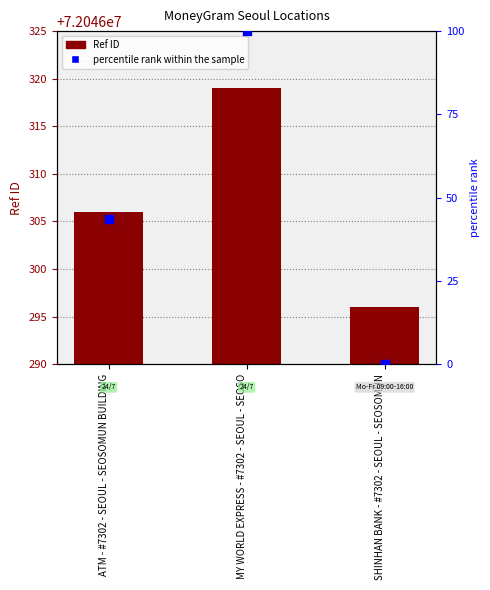

At how many categories does at least one series exceed 18975031?

3